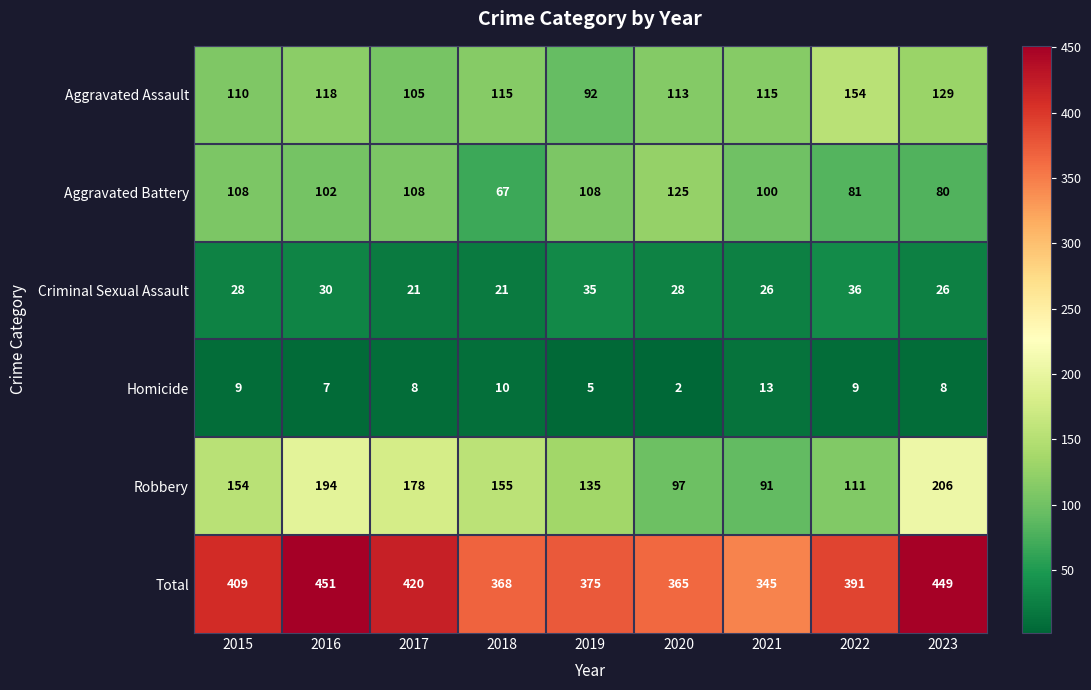

How many series are shown in this chart?

6